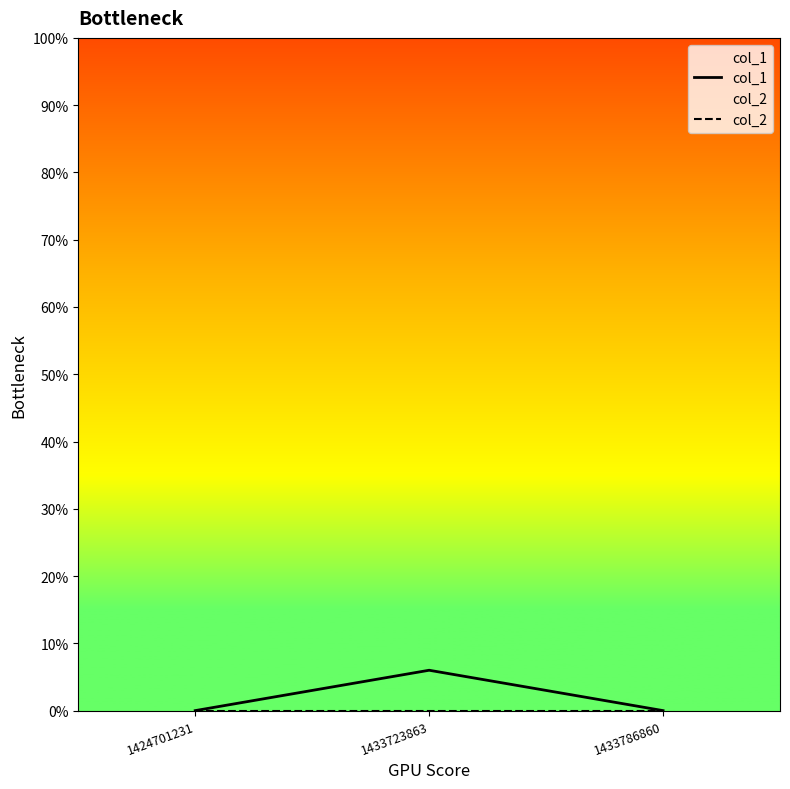

Is this an area chart (filled region under the line)?

No